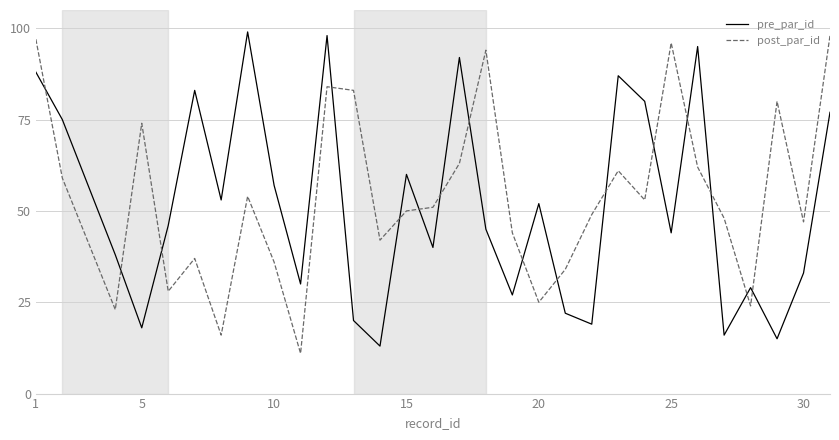

What is the minimum value for pre_par_id?

13